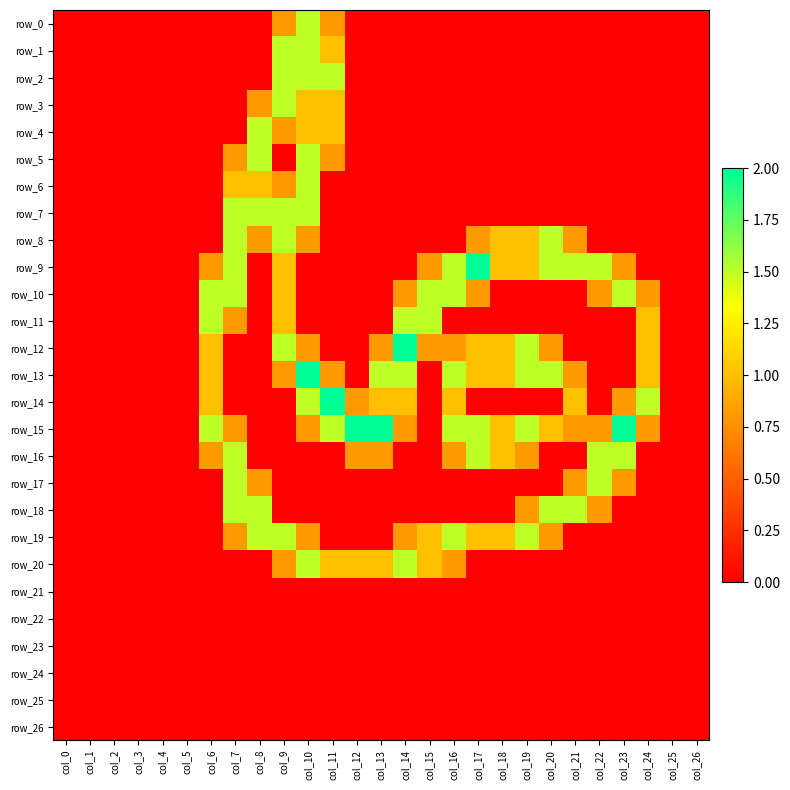

What is the sum of all row_9 values?

14.9